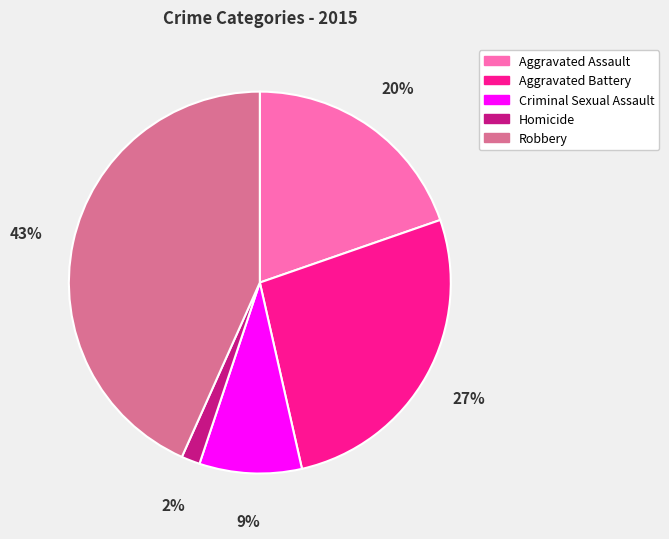

How many slices are in this pie chart?

5